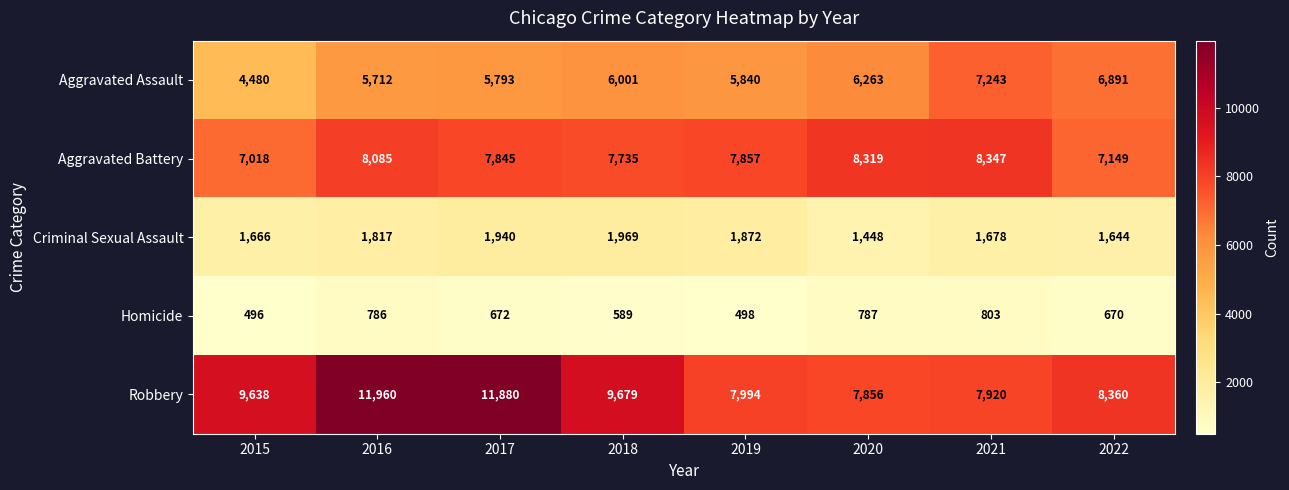

Rank the series by their maximum value, from lowest to highest.

Homicide, Criminal Sexual Assault, Aggravated Assault, Aggravated Battery, Robbery